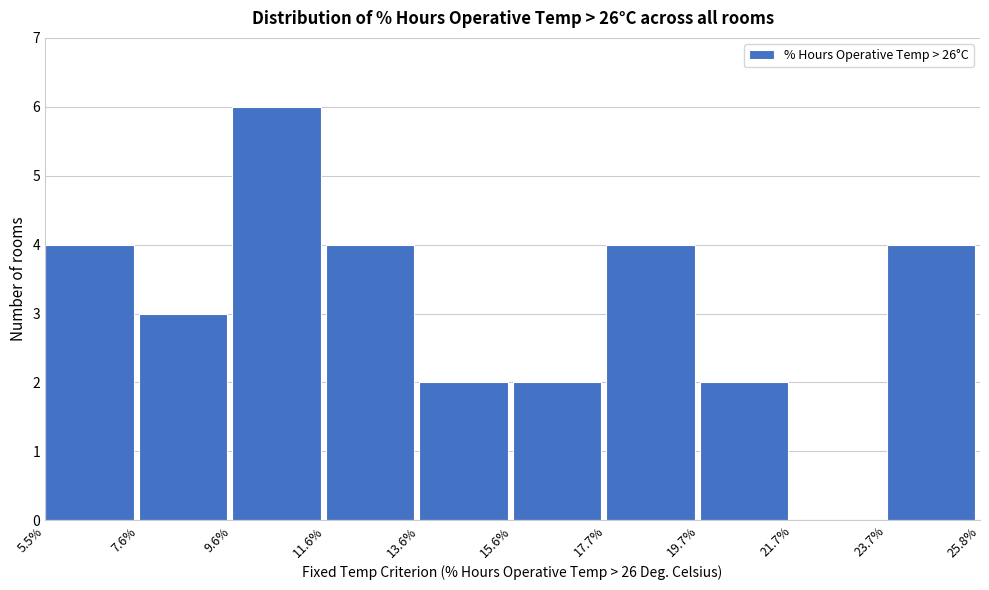

Reading left to right, transcribe this chart: for each bar, give the range it covers on the x-axis and its height. The values are not printed on the chart, so give them approximately, as read against the axis.

5.5% to 7.6%: 4
7.6% to 9.6%: 3
9.6% to 11.6%: 6
11.6% to 13.6%: 4
13.6% to 15.6%: 2
15.6% to 17.7%: 2
17.7% to 19.7%: 4
19.7% to 21.7%: 2
21.7% to 23.7%: 0
23.7% to 25.8%: 4